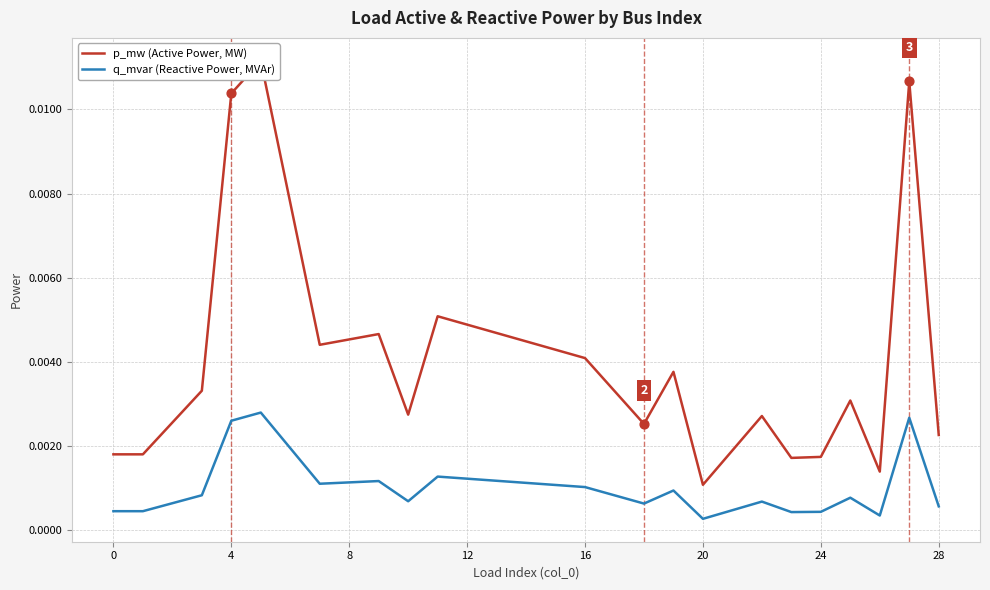

Which series has the widest spread of Y values?

p_mw (Active Power, MW)